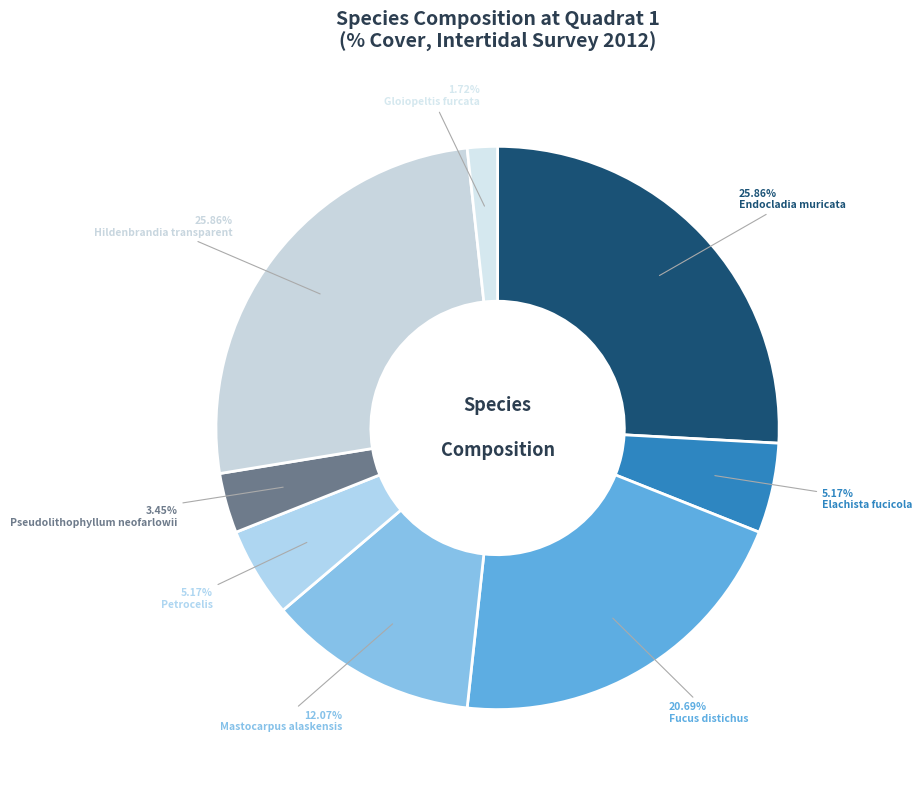

Count the number of slices in the pie.

8